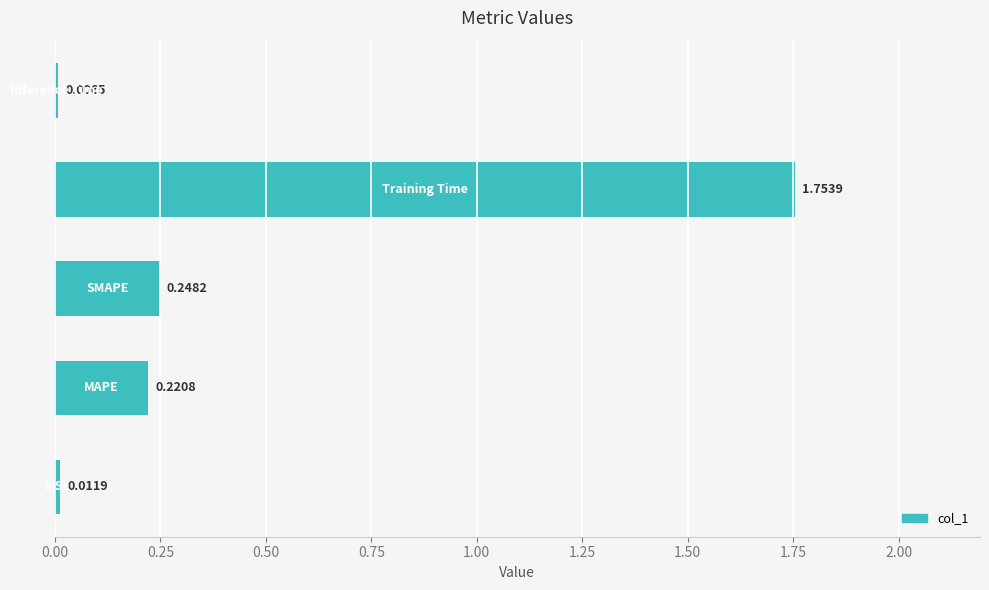

How many series are shown in this chart?

1